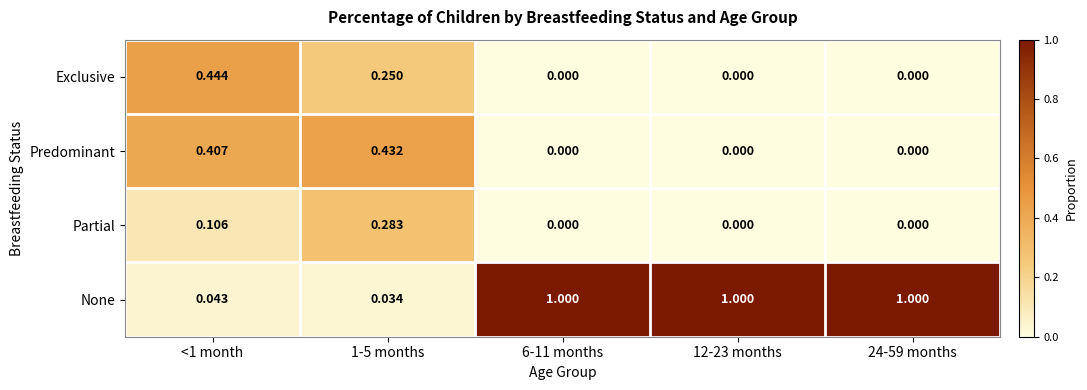

Which series has the widest spread of values?

None